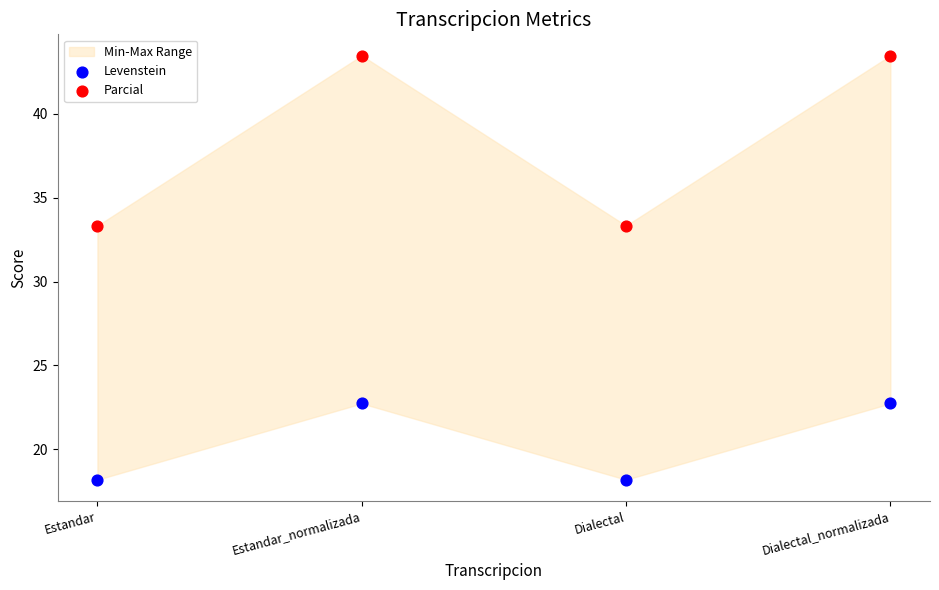

Which series reaches the minimum Y coordinate?

Levenstein